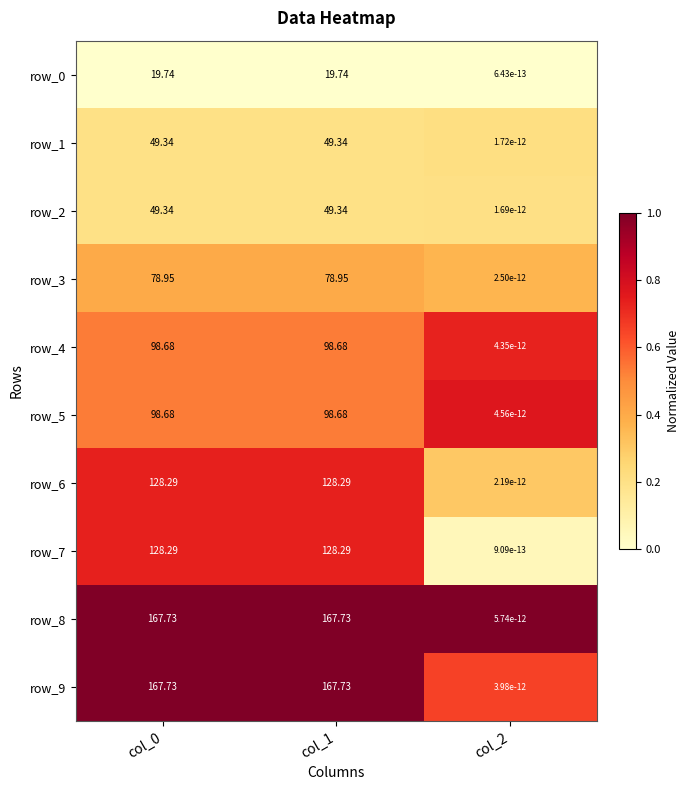

Is the value of row_7 at col_1 greater than the value of row_5 at col_0?

Yes